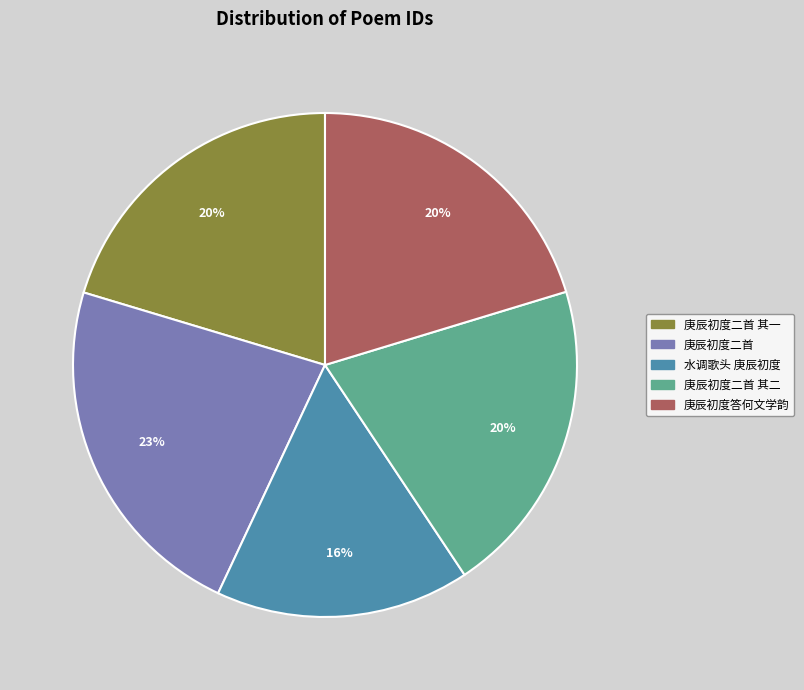

Does 庚辰初度答何文学韵 represent more than half of the total?

No